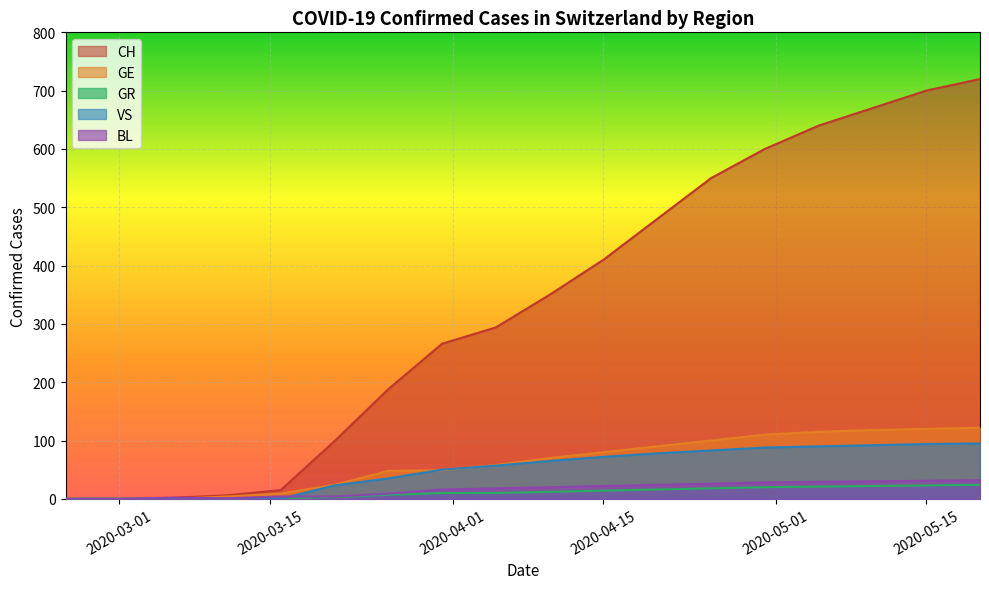

What is the total value across all series at 2020-04-20?

688